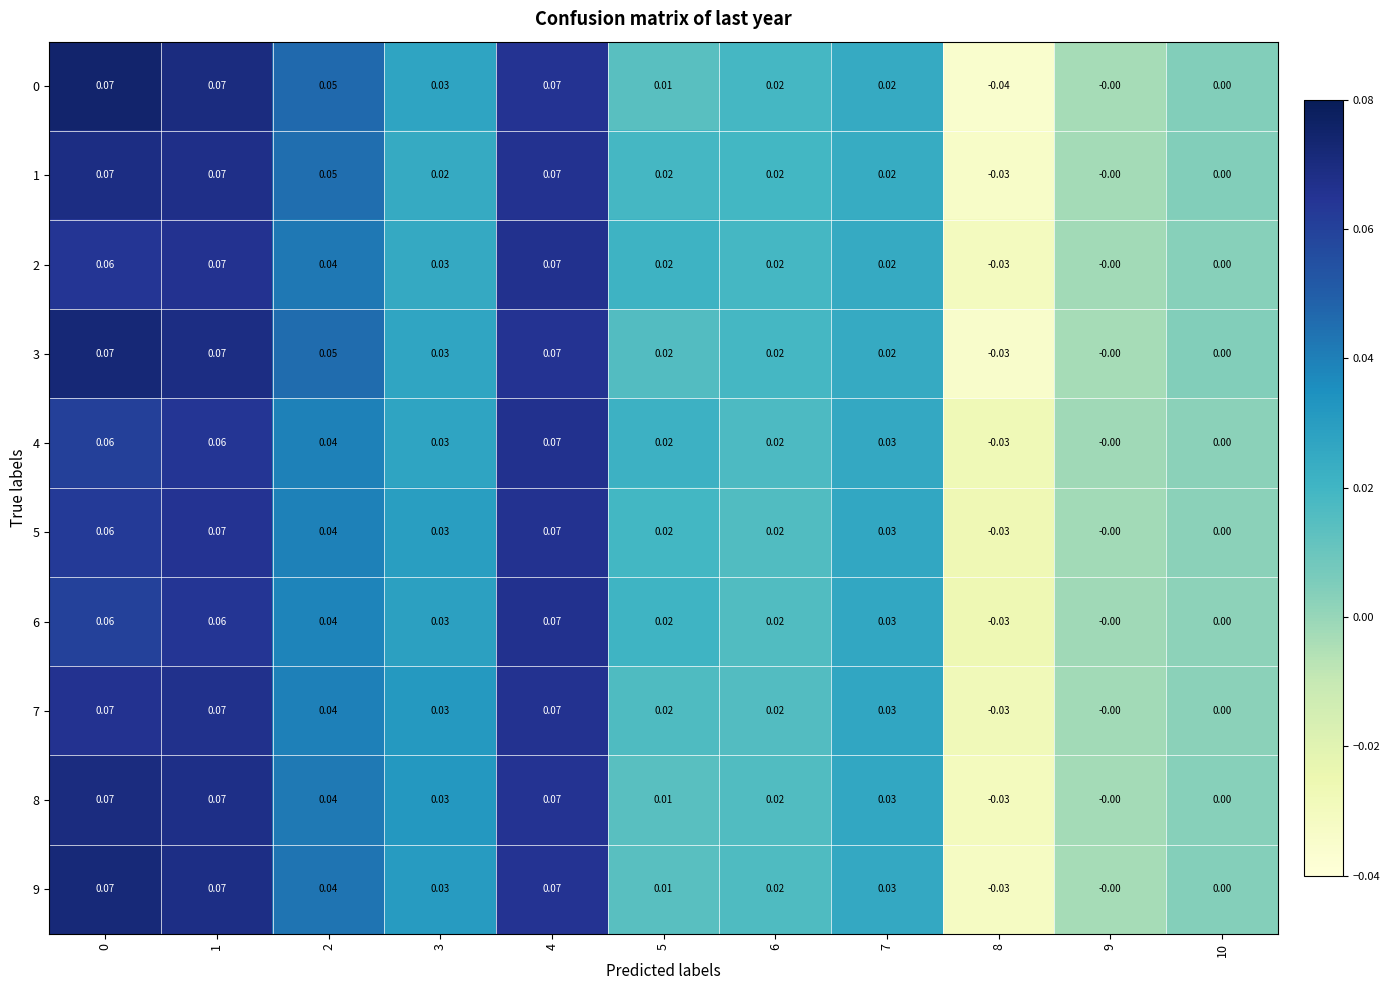

How many distinct data groups are displayed?

10